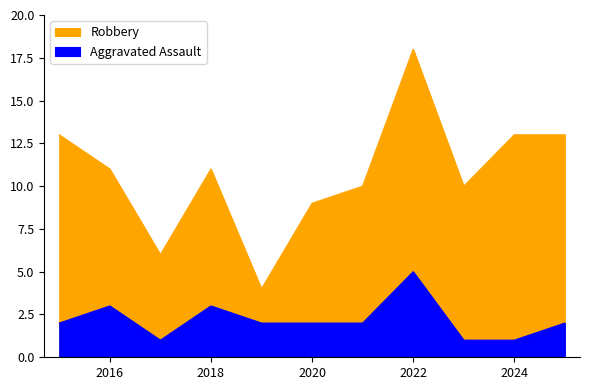

True or false: Aggravated Assault and Robbery cross at least once.

False